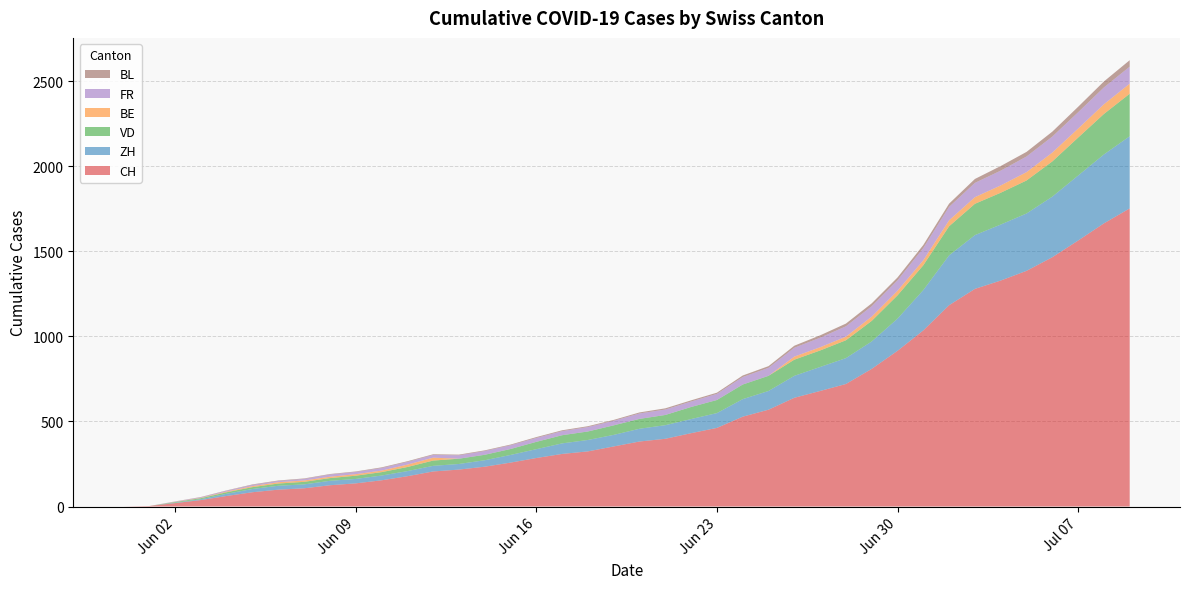

Reading left to right, what are all the values shown in this chart?

CH: 0	3	20	38	62	84	99	107	125	136	154	178	206	217	234	258	285	309	324	353	382	398	431	462	528	569	639	679	720	809	915	1035	1183	1279	1328	1385	1465	1563	1664	1752
ZH: 0	0	2	5	13	19	23	23	26	26	28	30	33	33	38	45	52	62	67	68	75	80	83	87	103	110	129	141	152	161	189	237	293	316	329	337	356	382	405	424
VD: 0	0	4	6	9	11	13	15	16	19	20	24	31	31	32	35	43	48	50	56	58	60	71	77	86	89	95	97	105	121	137	146	171	184	187	194	207	223	238	250
BE: 0	0	1	2	4	6	8	8	8	9	9	14	17	0	0	0	0	0	0	0	0	0	0	0	0	0	18	19	21	25	27	29	35	39	43	49	52	53	57	59
FR: 0	0	2	3	5	7	7	9	13	13	15	16	16	20	22	22	23	24	26	27	32	32	32	36	44	47	52	56	61	61	61	72	79	84	87	92	94	96	99	100
BL: 0	0	1	2	2	3	3	3	3	3	4	4	4	4	4	4	5	5	5	5	6	7	7	7	9	10	12	14	16	17	17	18	19	23	27	27	29	32	35	38